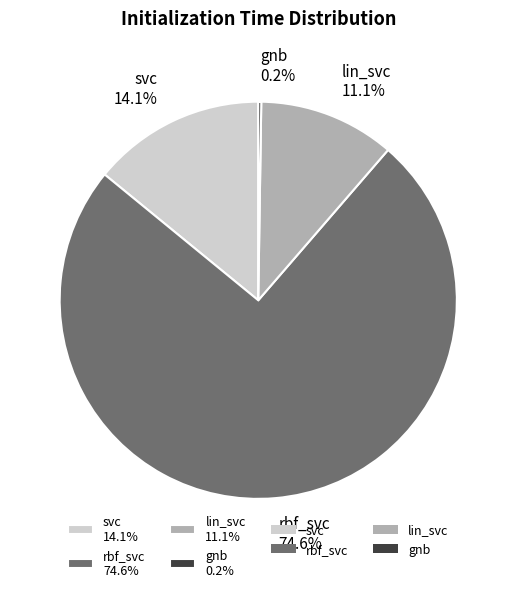

Is there any slice that represents more than half of the pie?

Yes